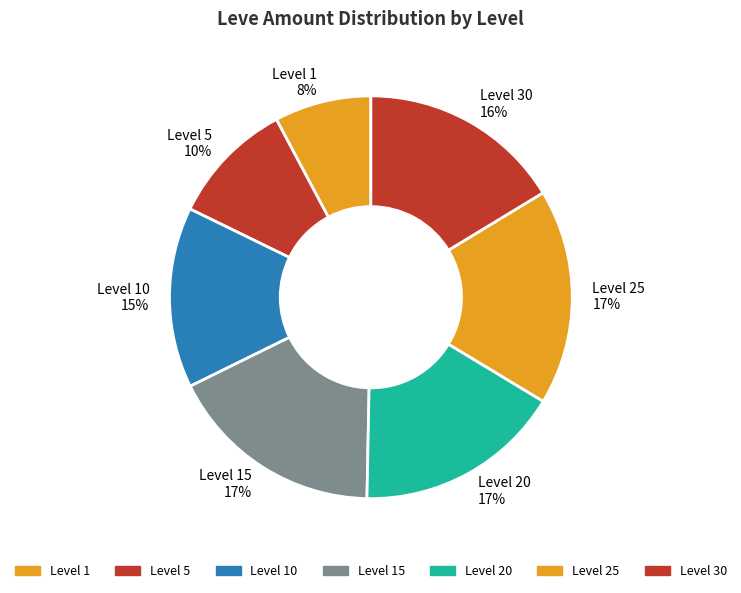

To the nearest percent, what is the average slice percentage?

14%